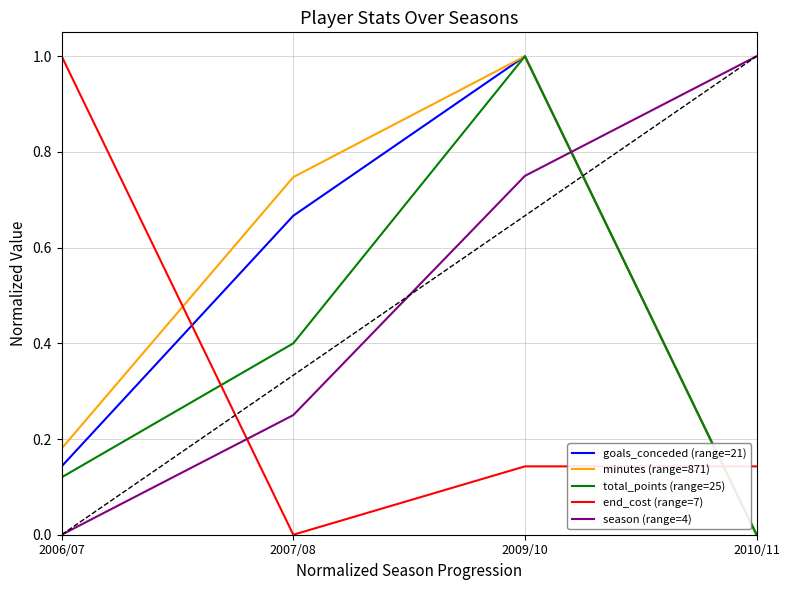

What is the spread (max minus min) of values at 2010/11?

1.0